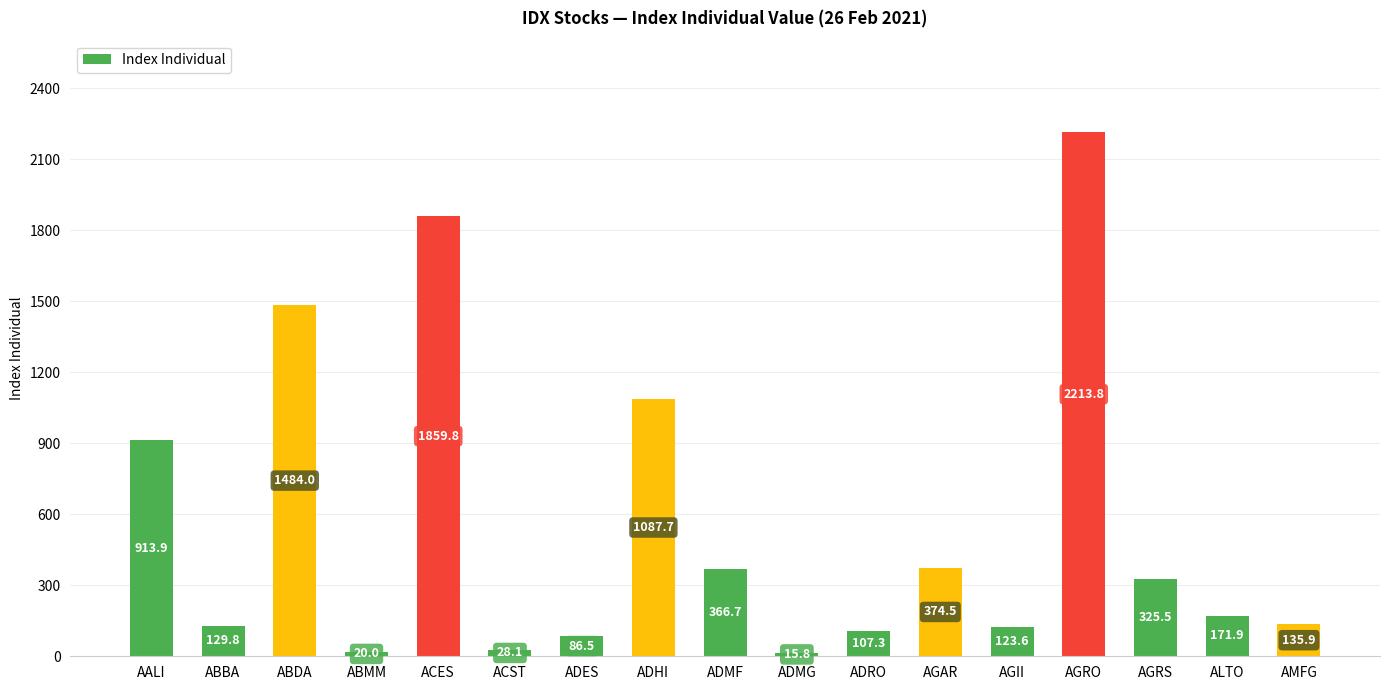

Does the chart contain any negative values?

No